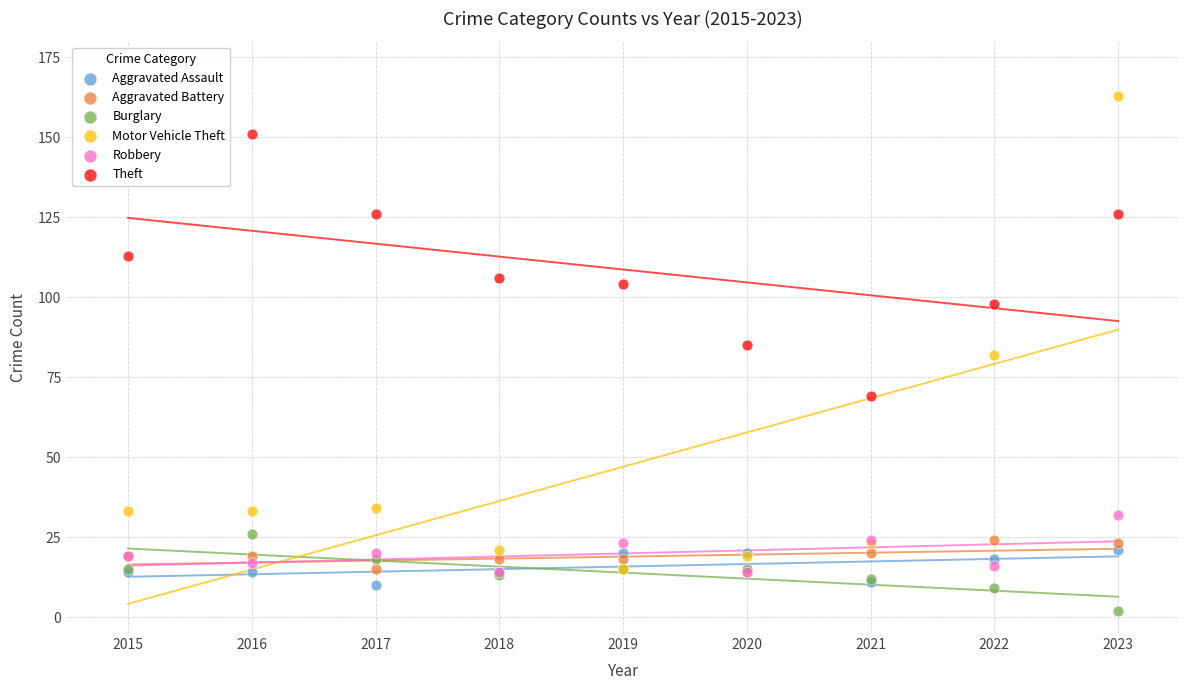

What are all the series names shown in the legend?

Aggravated Assault, Aggravated Battery, Burglary, Motor Vehicle Theft, Robbery, Theft